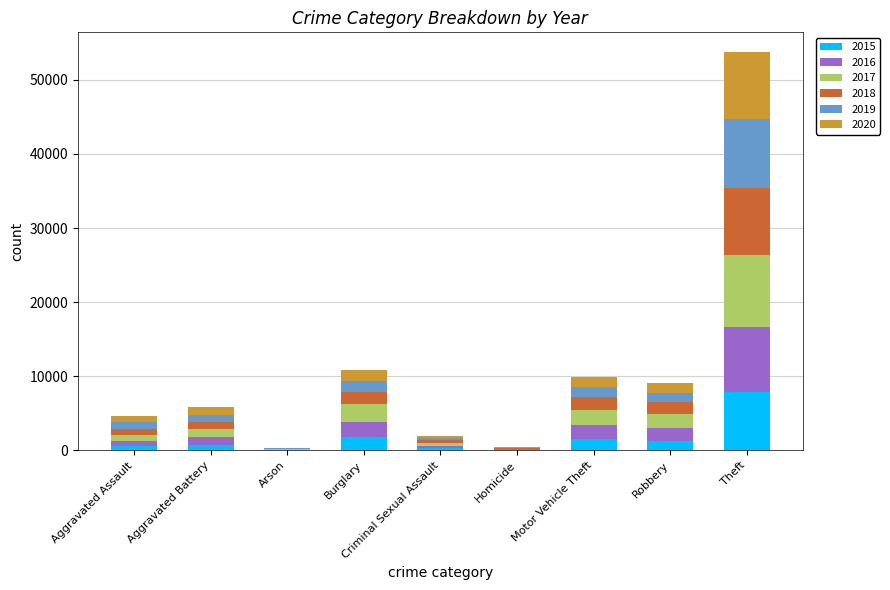

At which category is the sum across all series the highest?

Theft